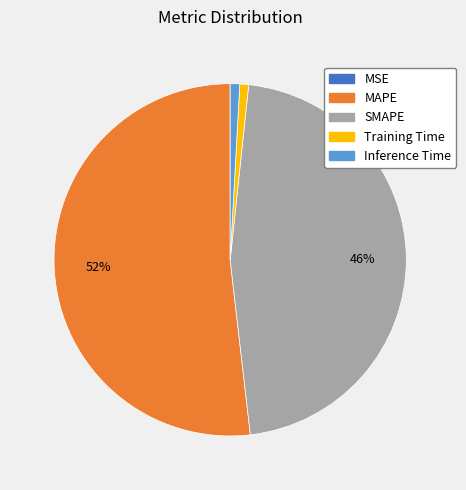

Is the sum of SMAPE and Training Time greater than half?

No